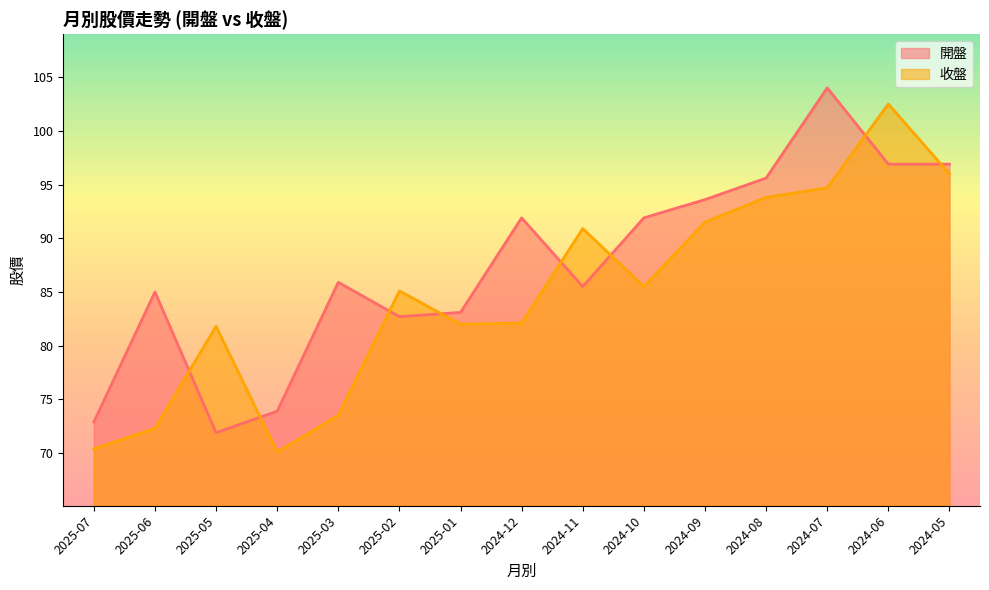

What is the difference between the maximum and minimum values in the 收盤 series?

32.4